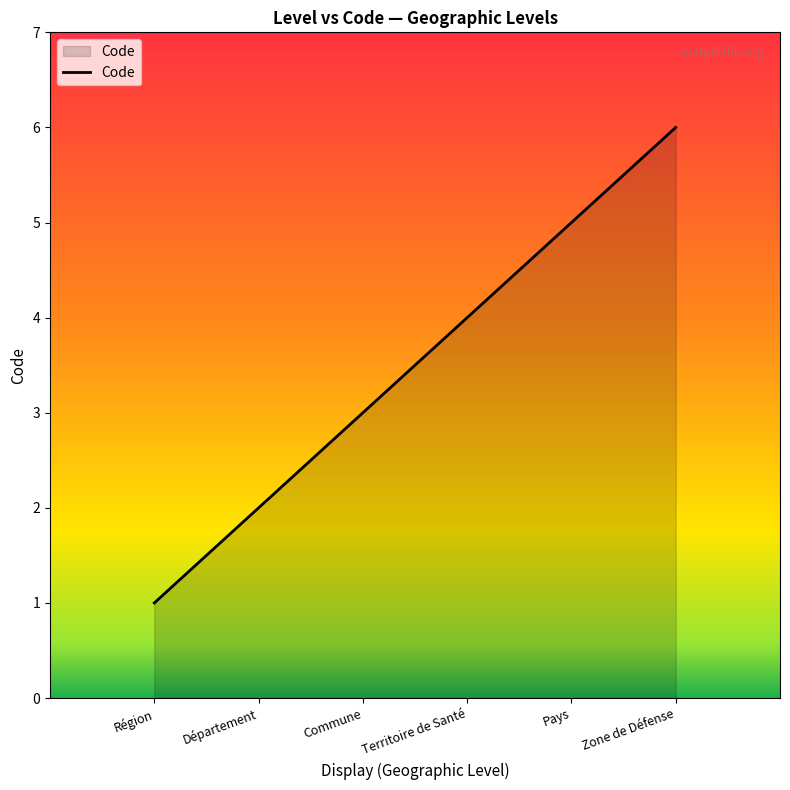

Between Commune and Région, which is larger?

Commune